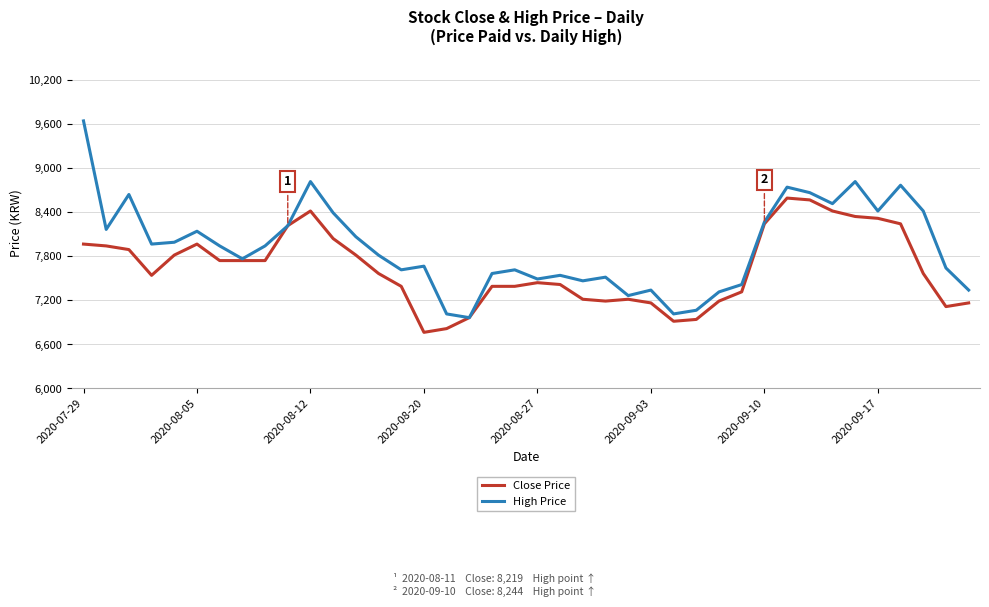

Does the chart display data point markers on the line(s)?

No